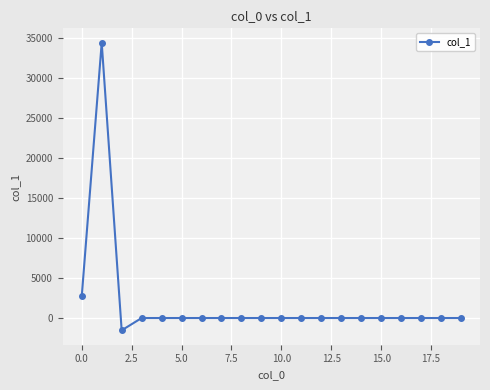

What is the average value?

1778.6